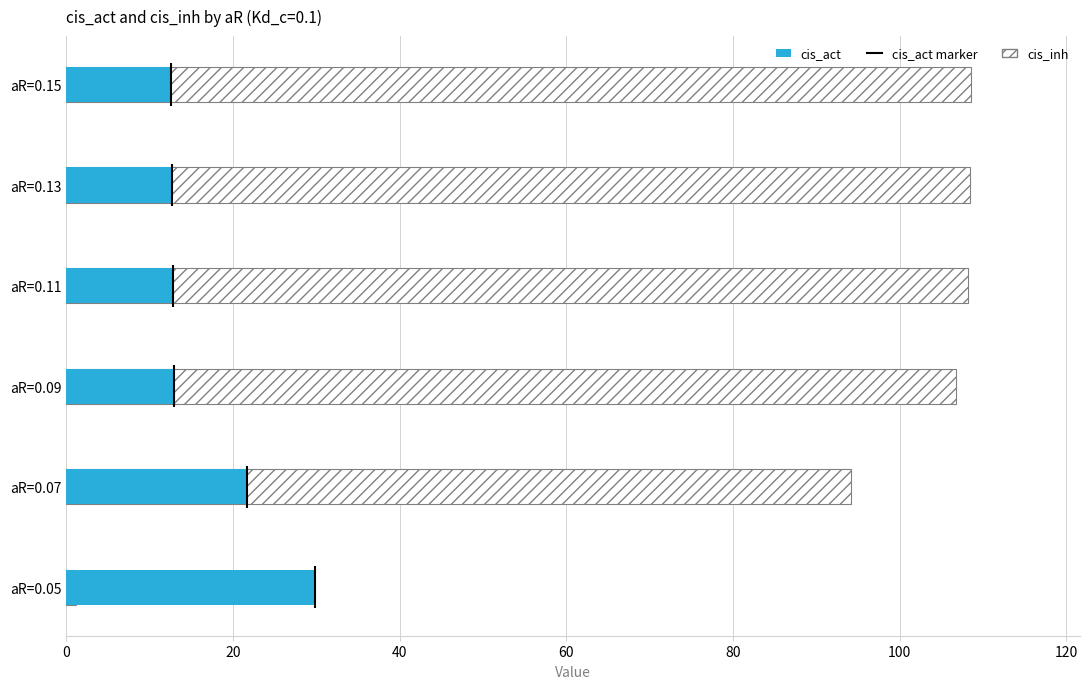

What value does the cis_inh series have at aR=0.05?

1.2